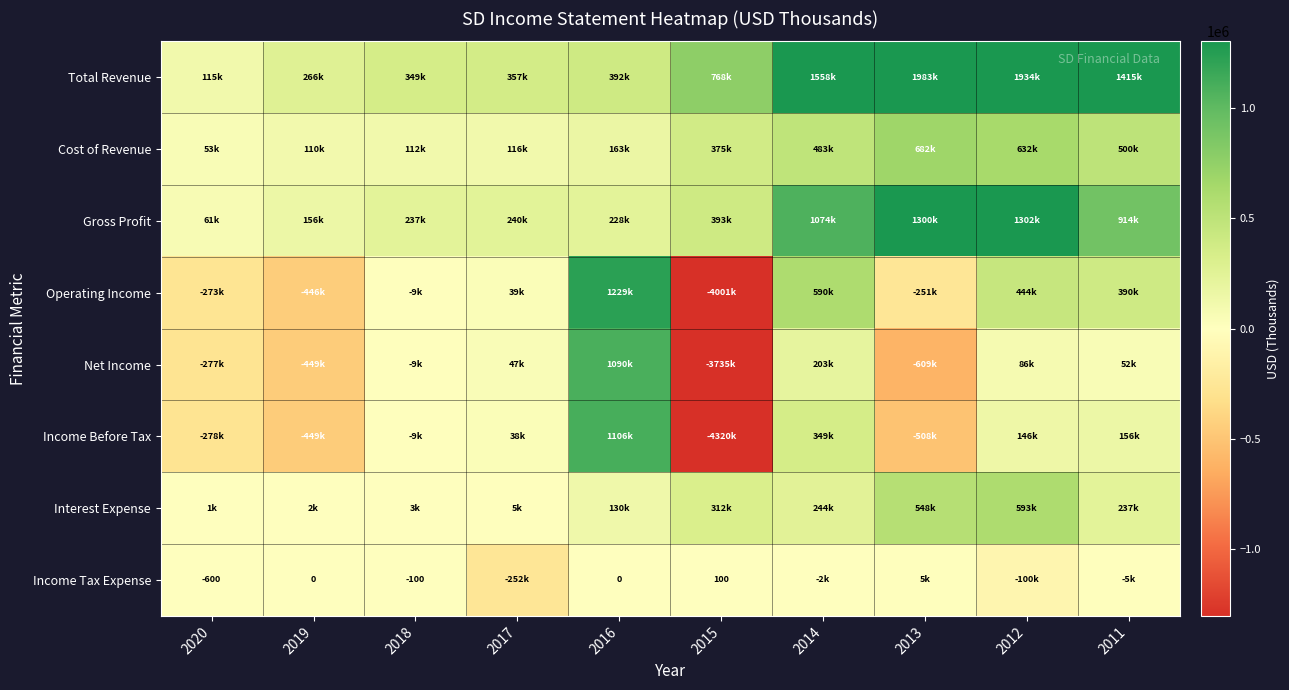

True or false: Income Tax Expense has a value of -163 at 2018.

False